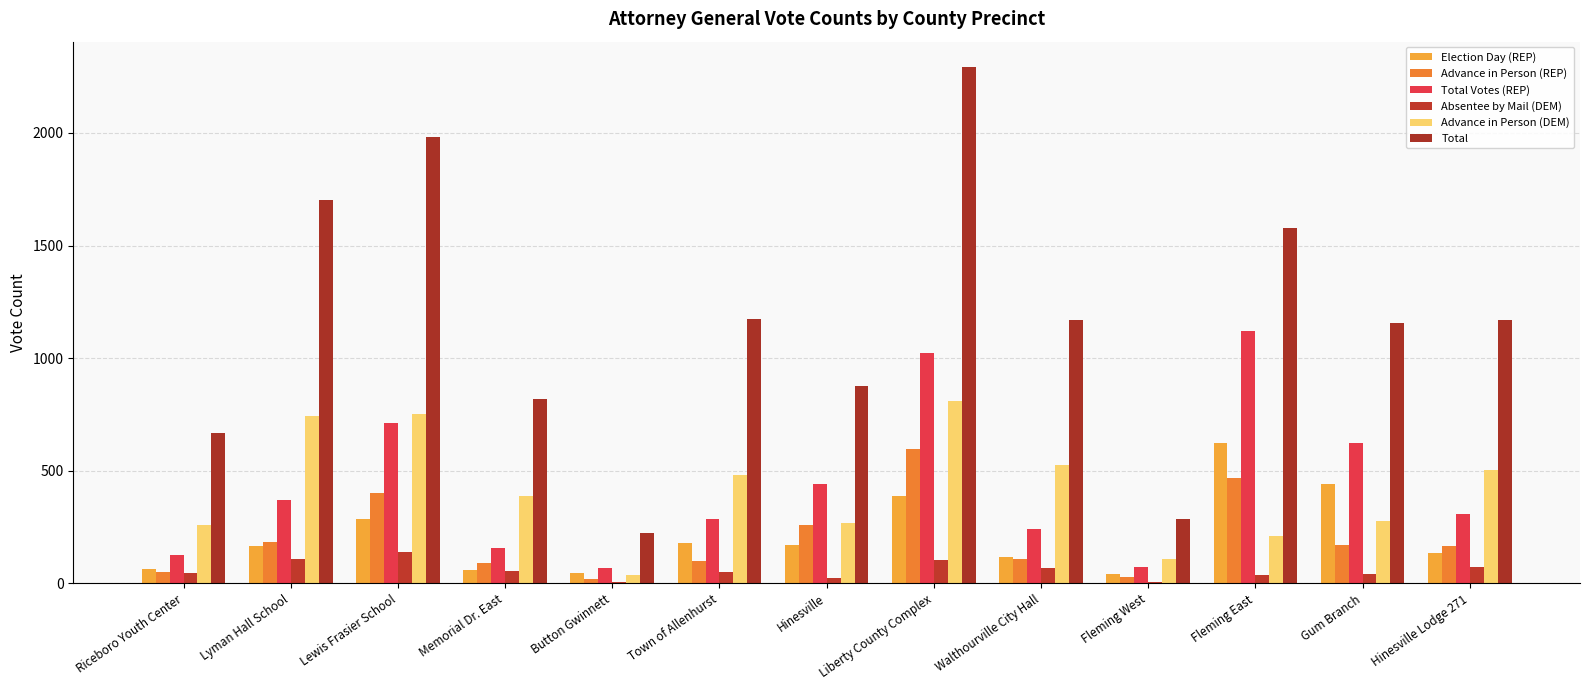

List the series in order of their peak value, highest first.

Total, Total Votes (REP), Advance in Person (DEM), Election Day (REP), Advance in Person (REP), Absentee by Mail (DEM)